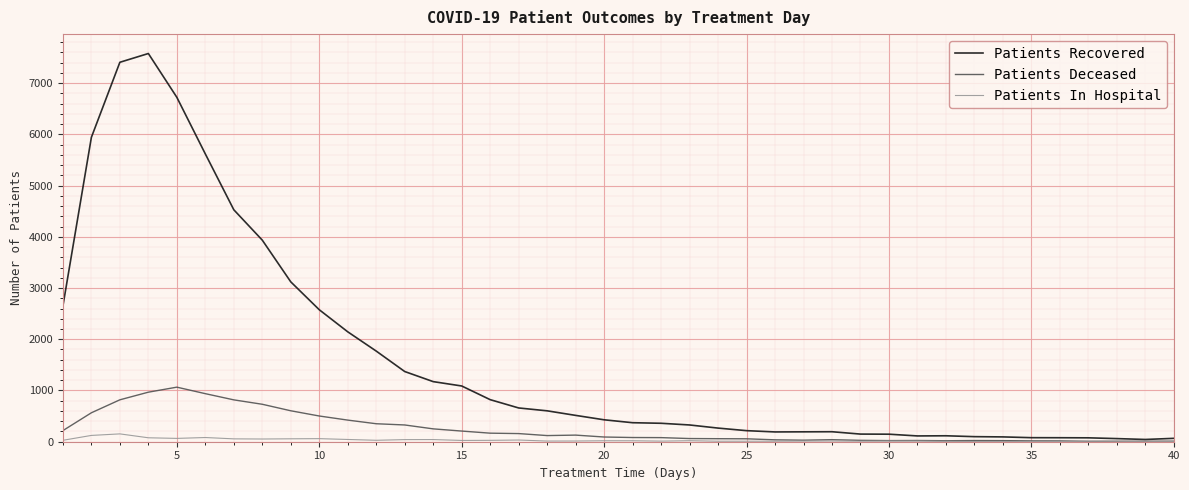

What is the maximum value shown in the chart?

7577